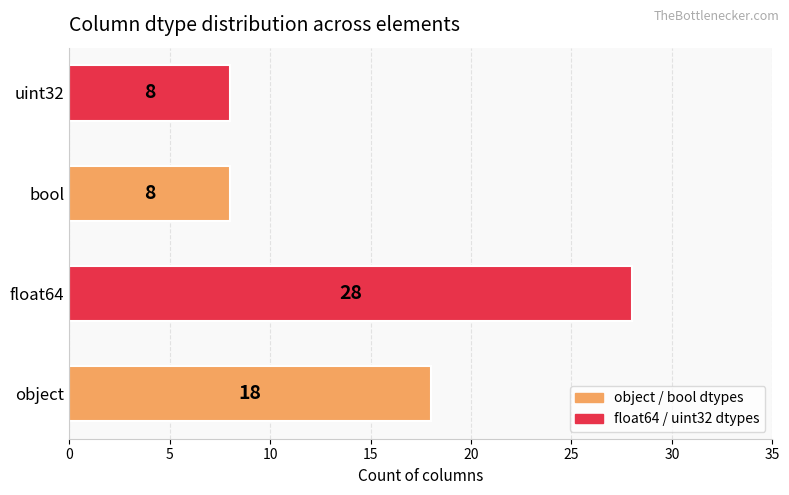

How many values are below 18?

2